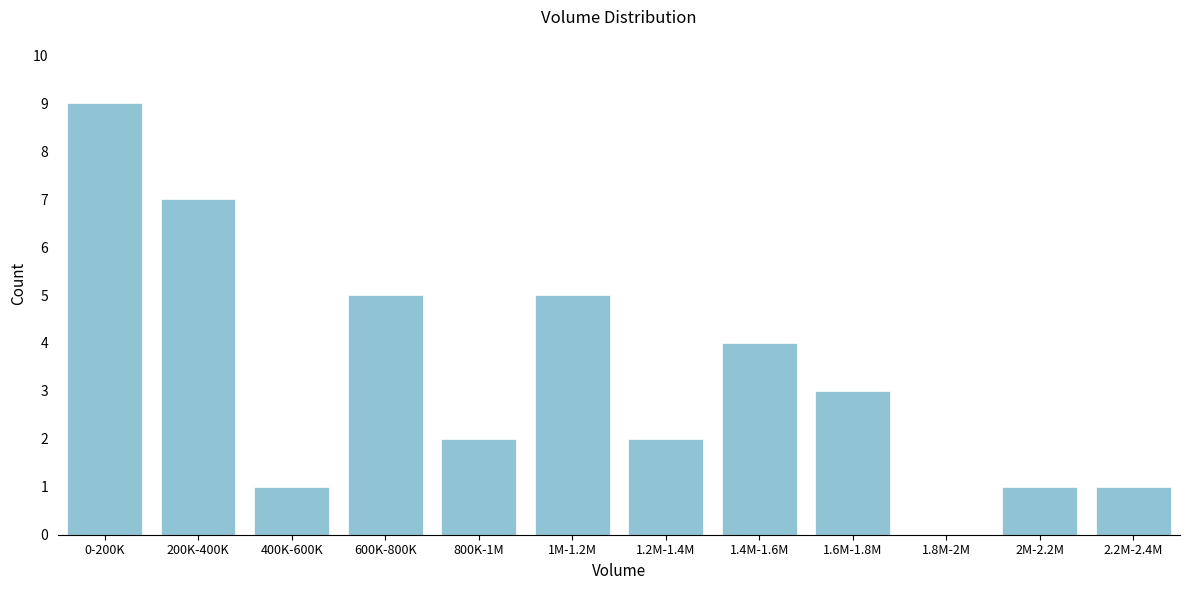

Reading left to right, transcribe all the data shown in this chart.

0-200K=9	200K-400K=7	400K-600K=1	600K-800K=5	800K-1M=2	1M-1.2M=5	1.2M-1.4M=2	1.4M-1.6M=4	1.6M-1.8M=3	1.8M-2M=0	2M-2.2M=1	2.2M-2.4M=1